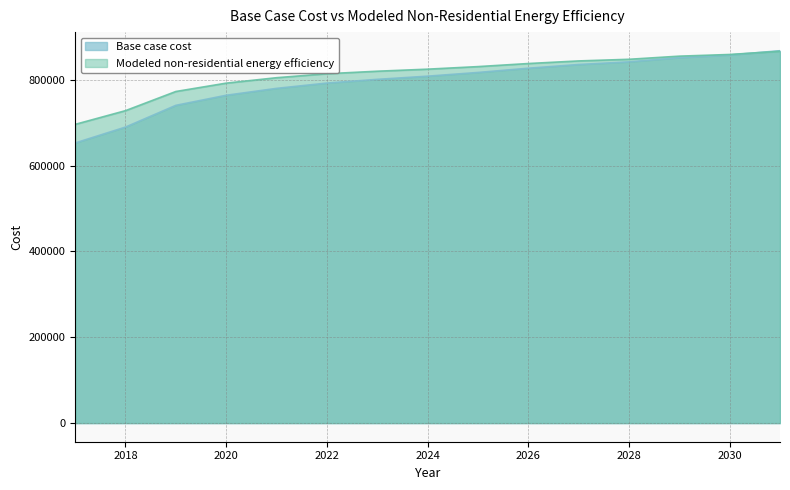

How many values in the Modeled non-residential energy efficiency series exceed 824998?

8